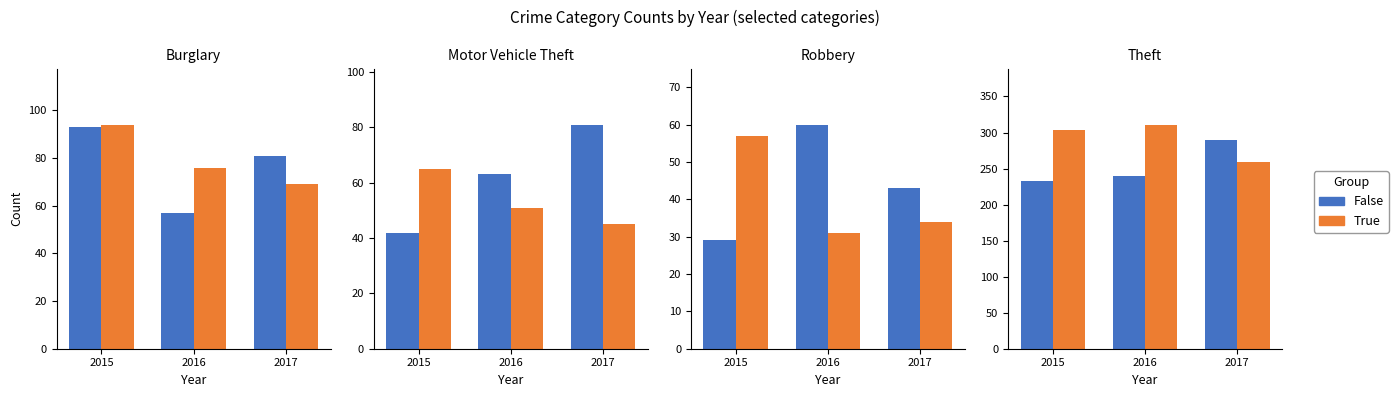

What are all the series names shown in the legend?

False, True